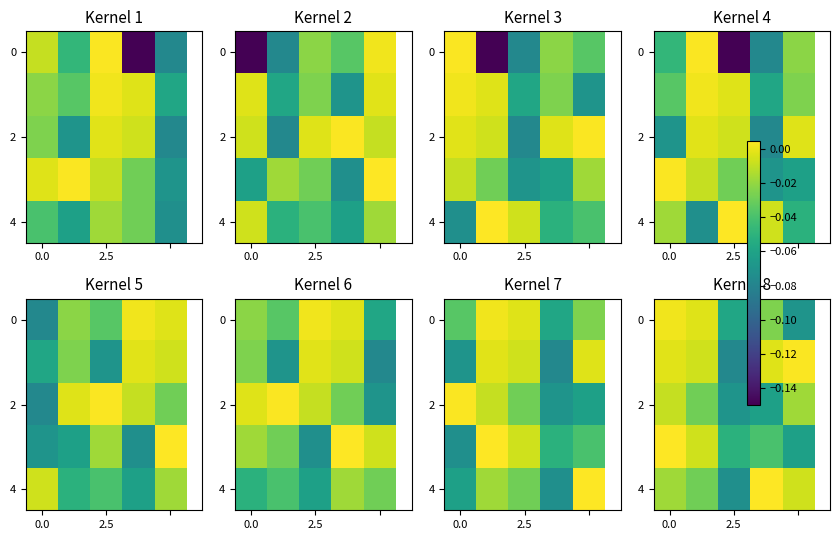

How many data points in 4 are less than 0?

4